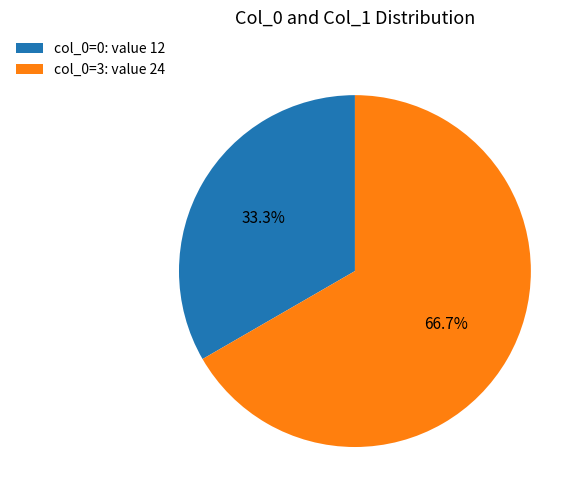

What is the smallest slice in the pie chart?

col_0=0: value 12